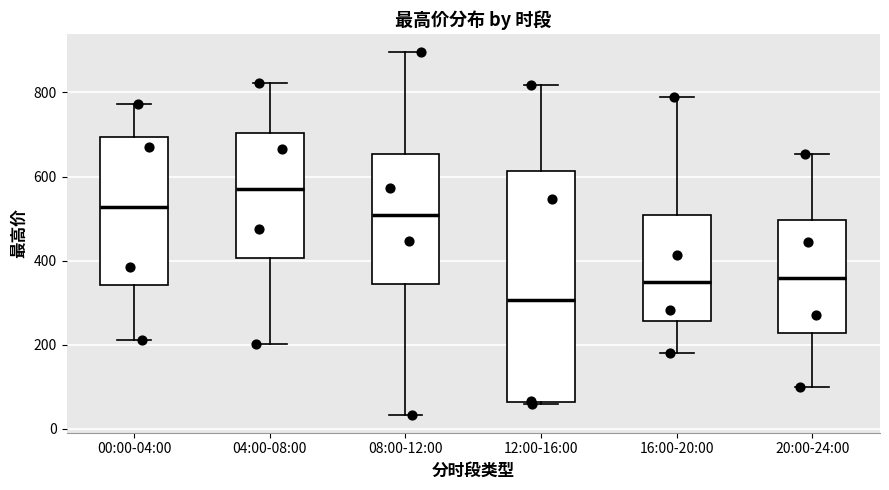

Reading left to right, read every box against the y-axis: the position of its median line, the range the box covers, and the ends of its whiskers. The values are not printed on the chart, so give them approximately, as read against the axis.

00:00-04:00: median 520, box 340 to 700, whiskers 220 to 780
04:00-08:00: median 560, box 400 to 700, whiskers 200 to 820
08:00-12:00: median 500, box 340 to 660, whiskers 40 to 900
12:00-16:00: median 300, box 60 to 620, whiskers 60 to 820
16:00-20:00: median 340, box 260 to 500, whiskers 180 to 780
20:00-24:00: median 360, box 220 to 500, whiskers 100 to 660